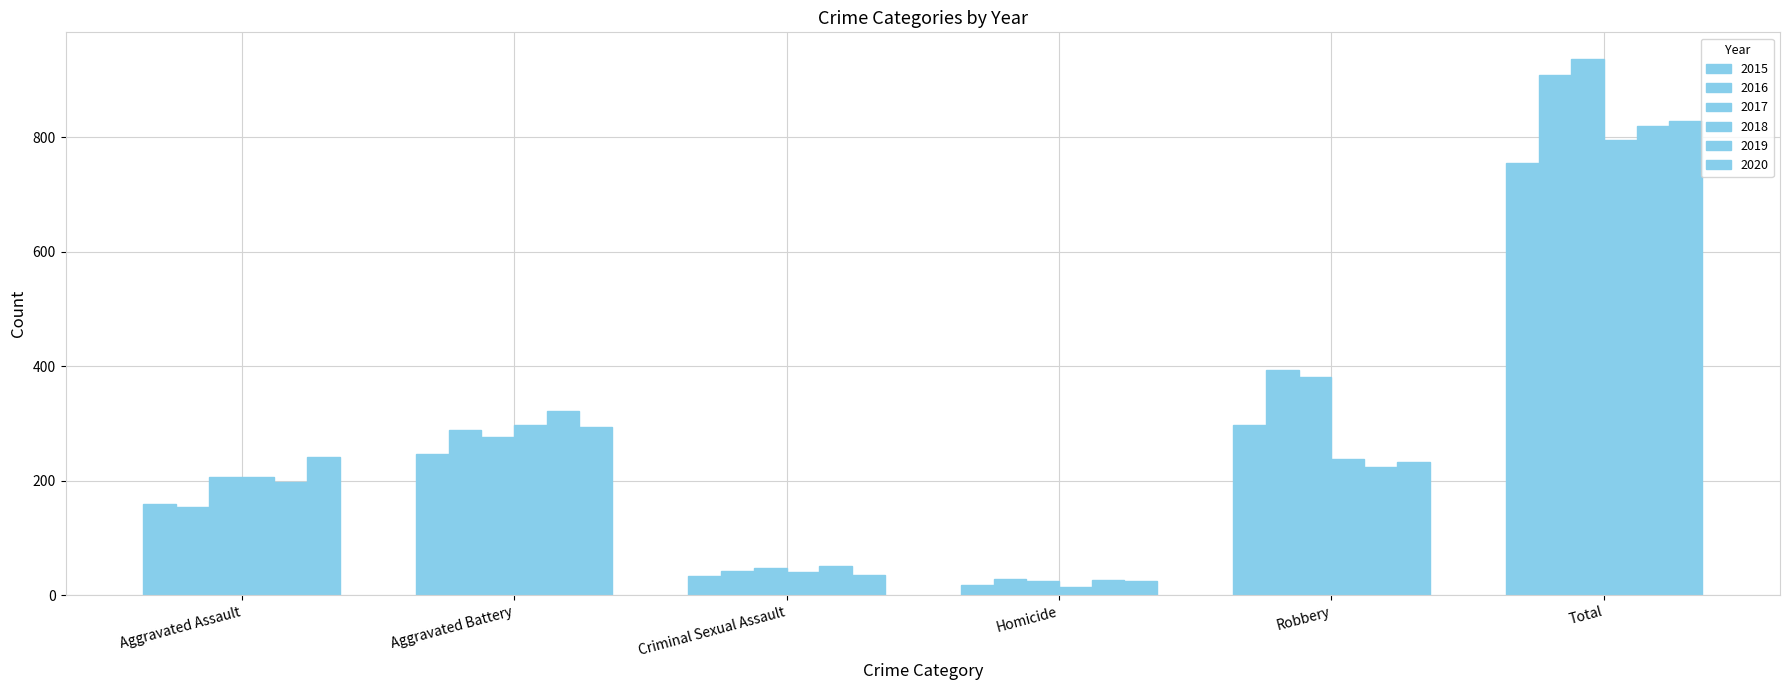

How many groups of bars are there?

6